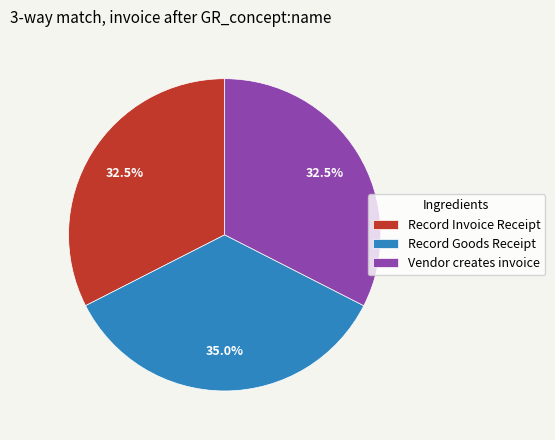

What is the largest slice in the pie chart?

Record Goods Receipt